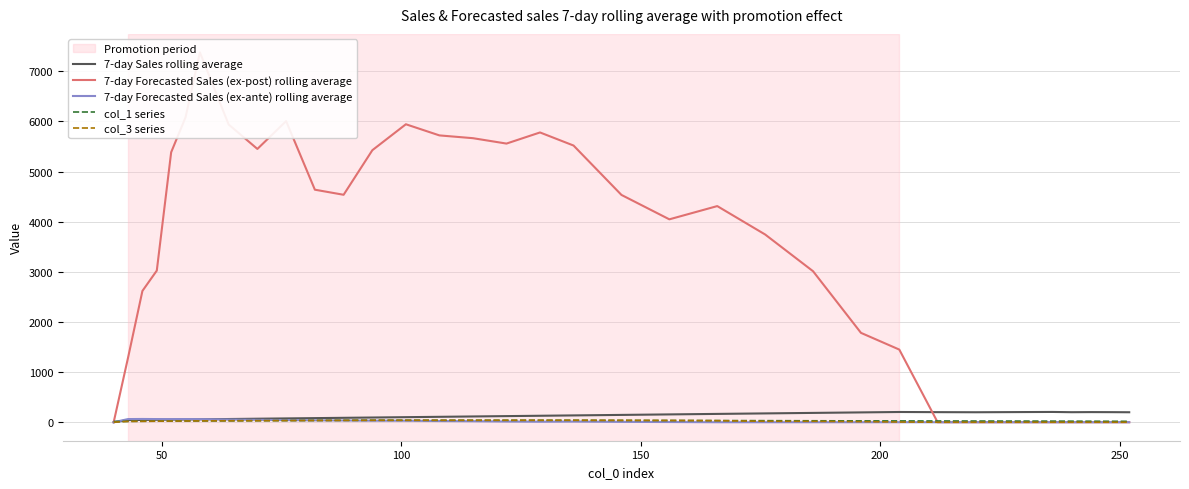

What is the value of the 7-day Sales rolling average point at the 12th from the left?

88.0